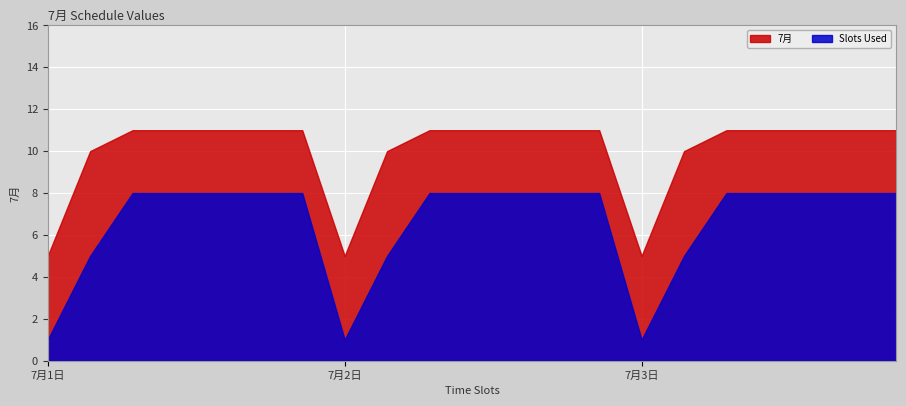

Does the chart display data point markers on the line(s)?

No